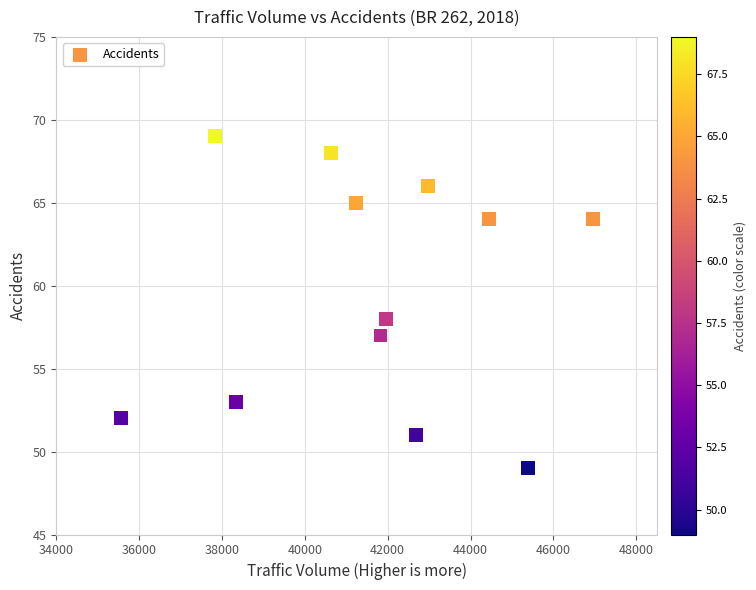

What Y value in the scatter plot is closest to 59?

58